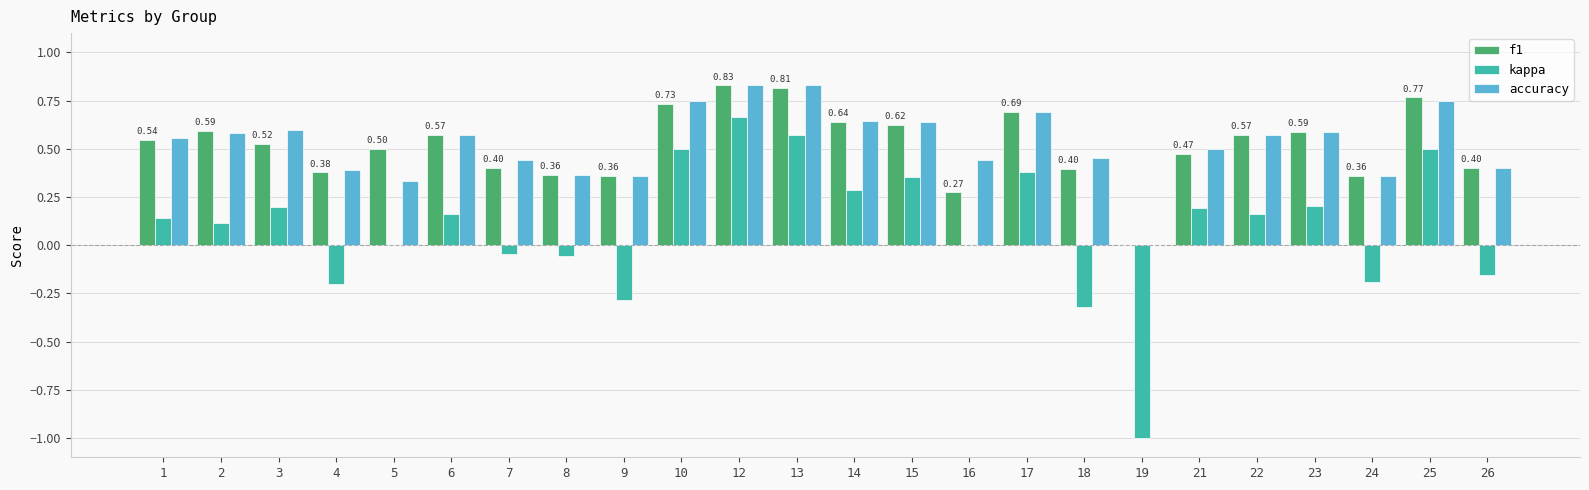

What is the sum of all kappa values?

2.2